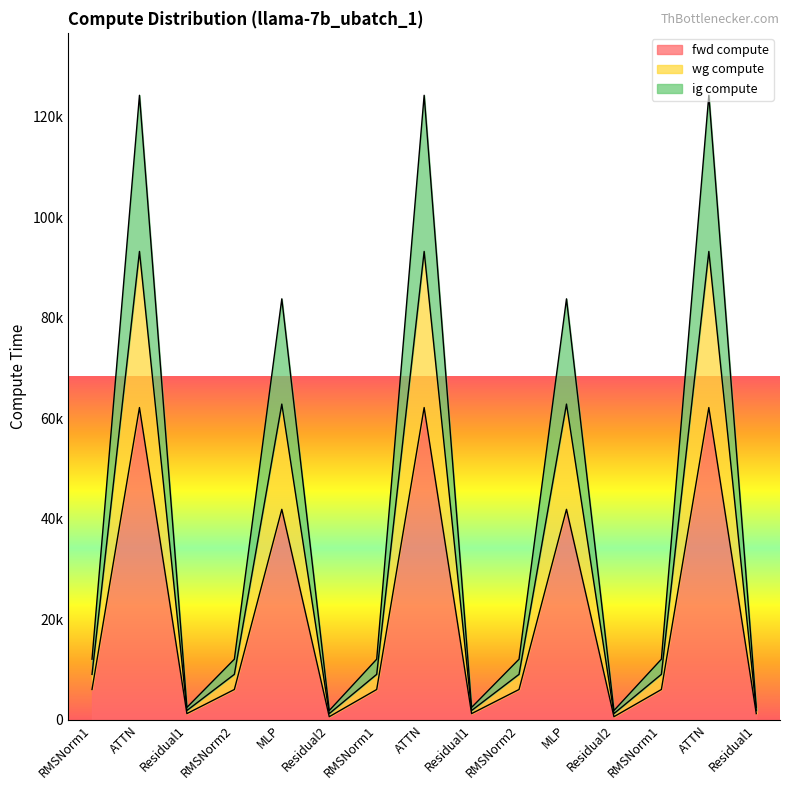

Does the chart display data point markers on the line(s)?

No